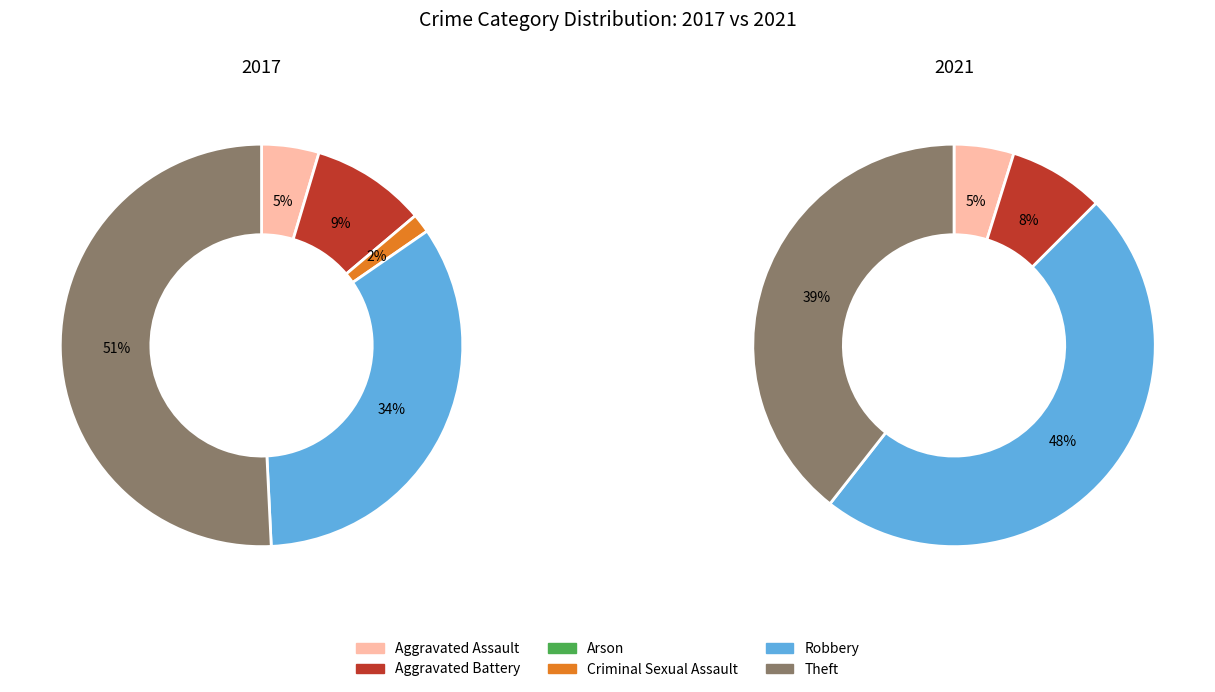

Which category has the biggest portion of the pie?

Robbery